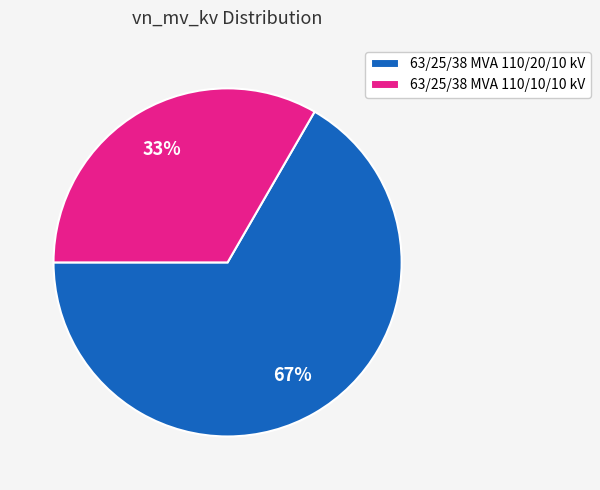

To the nearest percent, what is the combined percentage of 63/25/38 MVA 110/20/10 kV and 63/25/38 MVA 110/10/10 kV?

100%